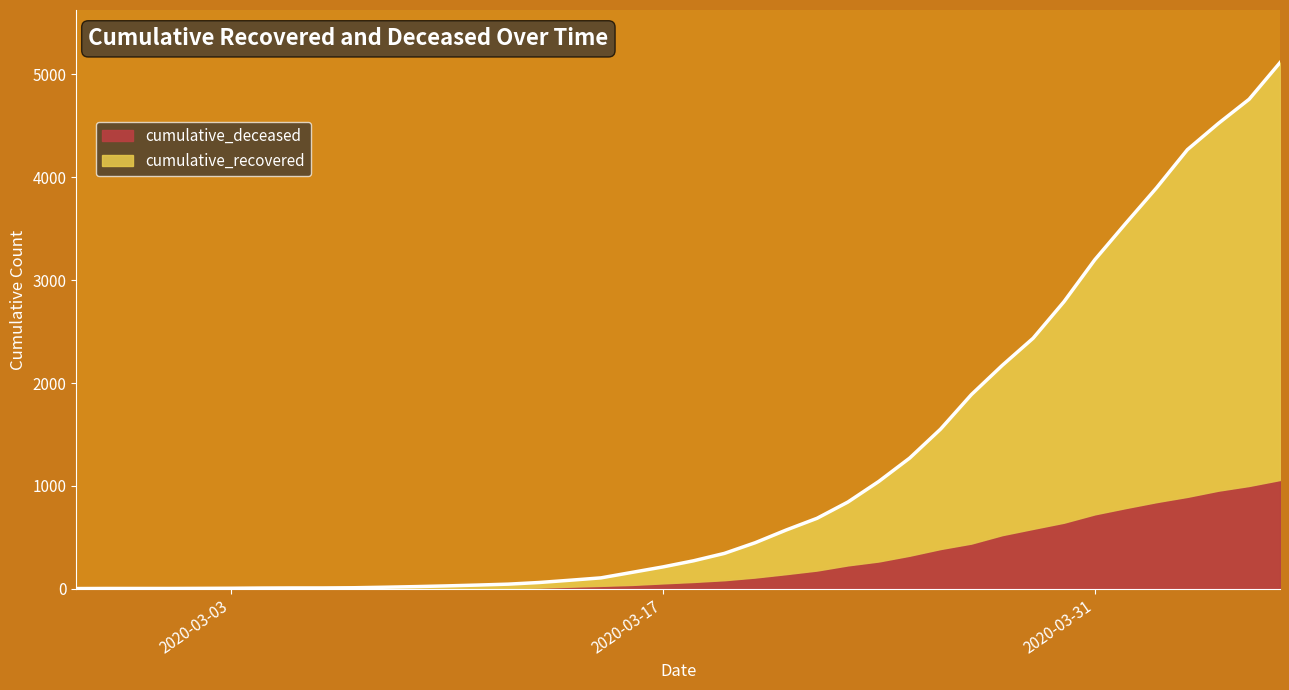

List the labels in order of value, largest first.

2020-04-06, 2020-04-05, 2020-04-04, 2020-04-03, 2020-04-02, 2020-04-01, 2020-03-31, 2020-03-30, 2020-03-29, 2020-03-28, 2020-03-27, 2020-03-26, 2020-03-25, 2020-03-24, 2020-03-23, 2020-03-22, 2020-03-21, 2020-03-20, 2020-03-19, 2020-03-18, 2020-03-17, 2020-03-16, 2020-03-15, 2020-03-14, 2020-03-13, 2020-03-12, 2020-03-11, 2020-03-10, 2020-03-09, 2020-03-08, 2020-03-07, 2020-03-05, 2020-03-06, 2020-03-04, 2020-03-03, 2020-03-02, 2020-02-28, 2020-02-29, 2020-03-01, 2020-02-27